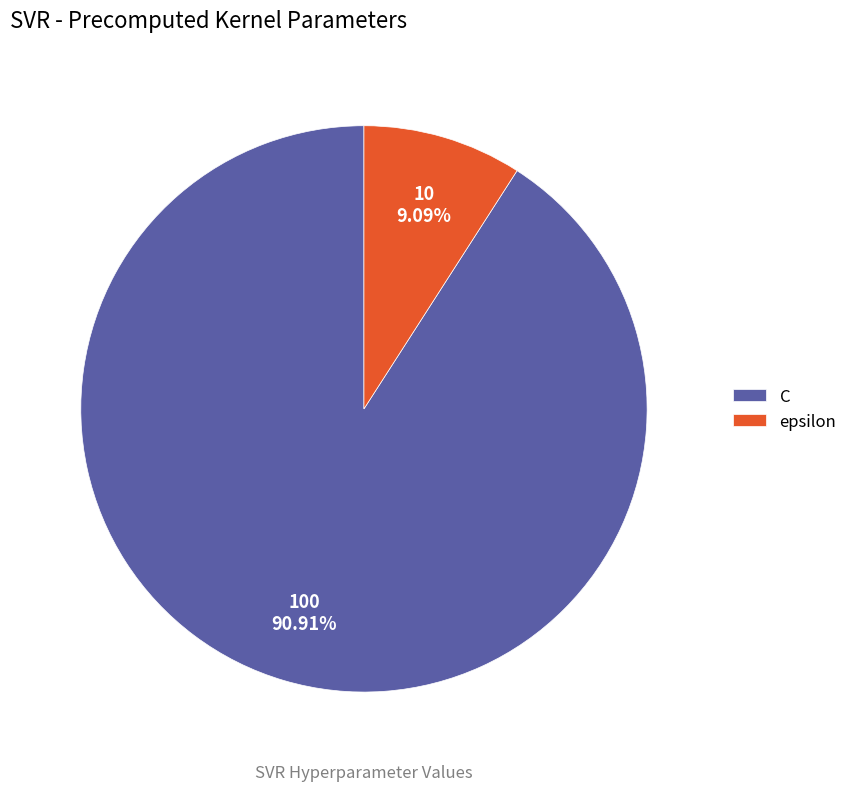

Is it true that C is 91% of the pie?

True